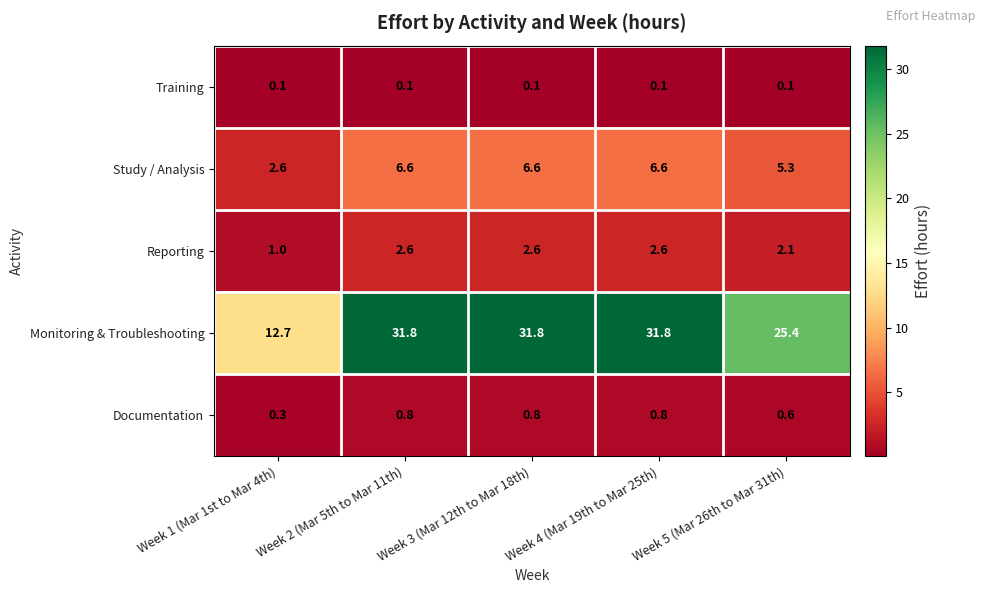

What is the sum of all Documentation values?

3.3